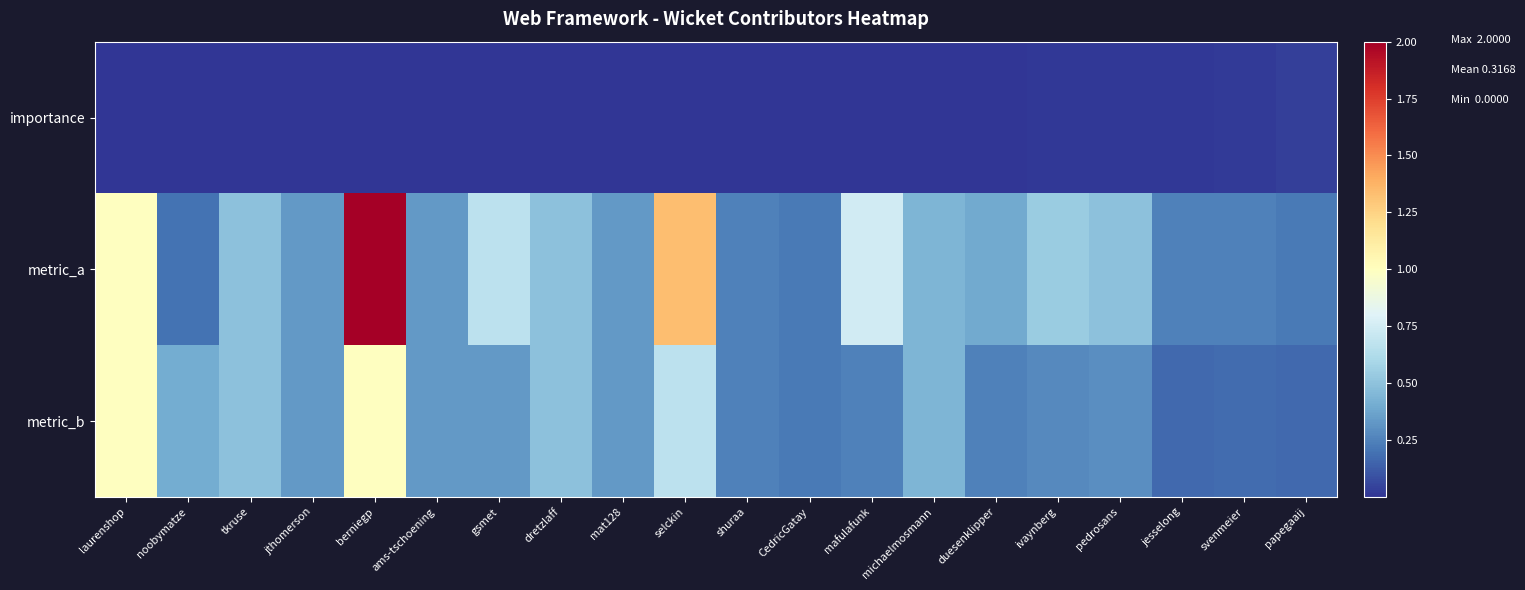

At which category is the sum across all series the highest?

berniegp